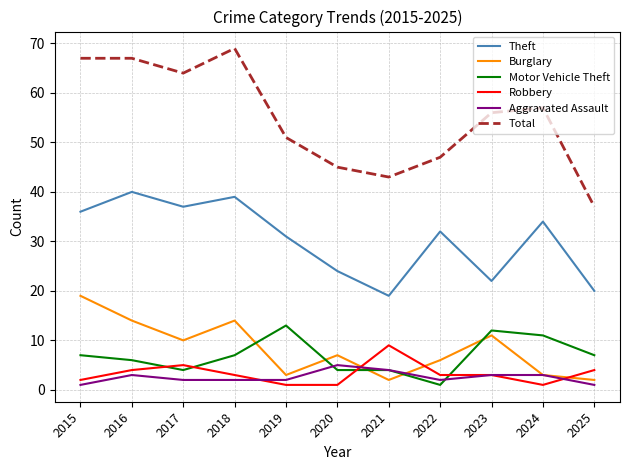

True or false: Theft and Burglary intersect in this chart.

False